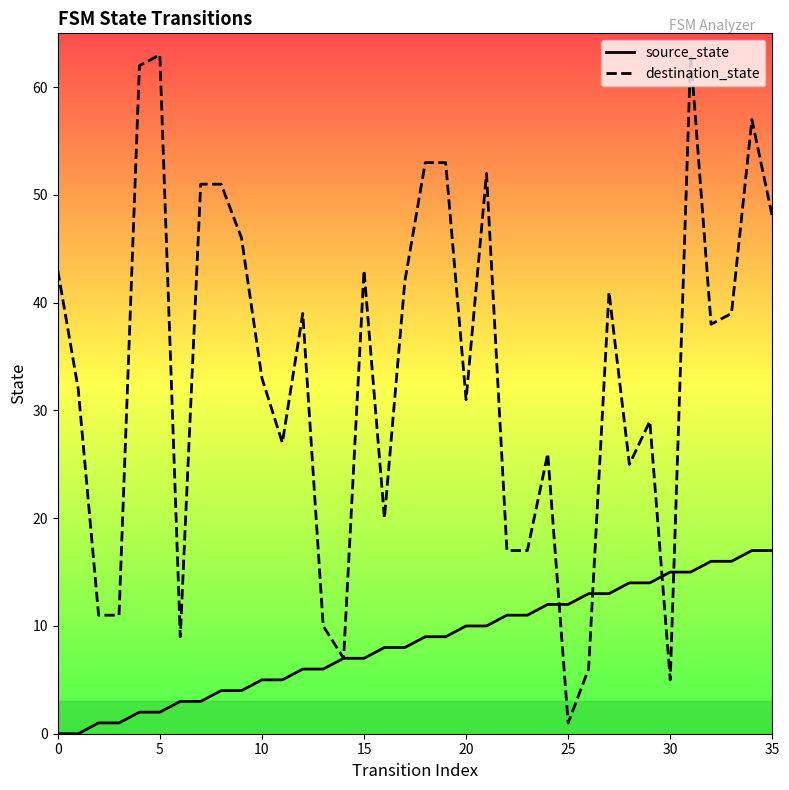

Which series has the largest total across all categories?

destination_state